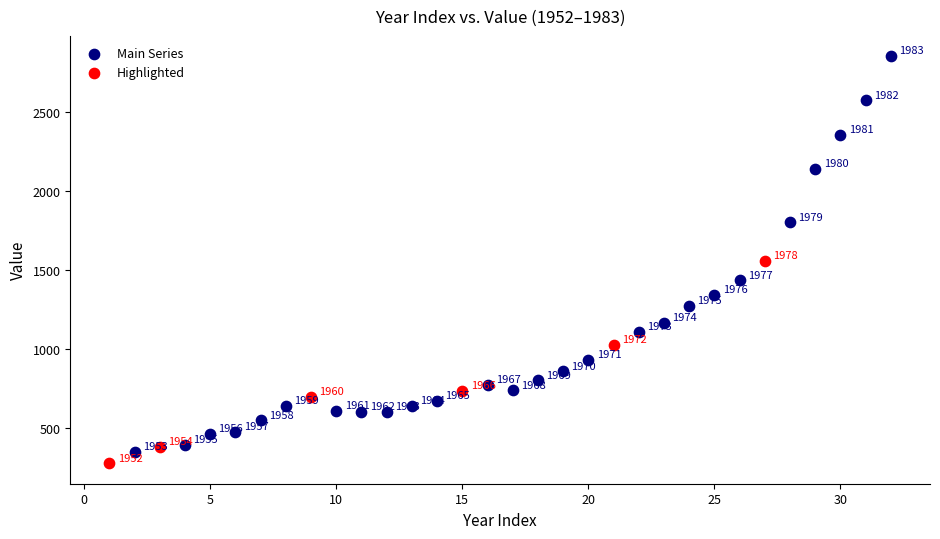

Which series reaches the maximum Y coordinate?

Main Series